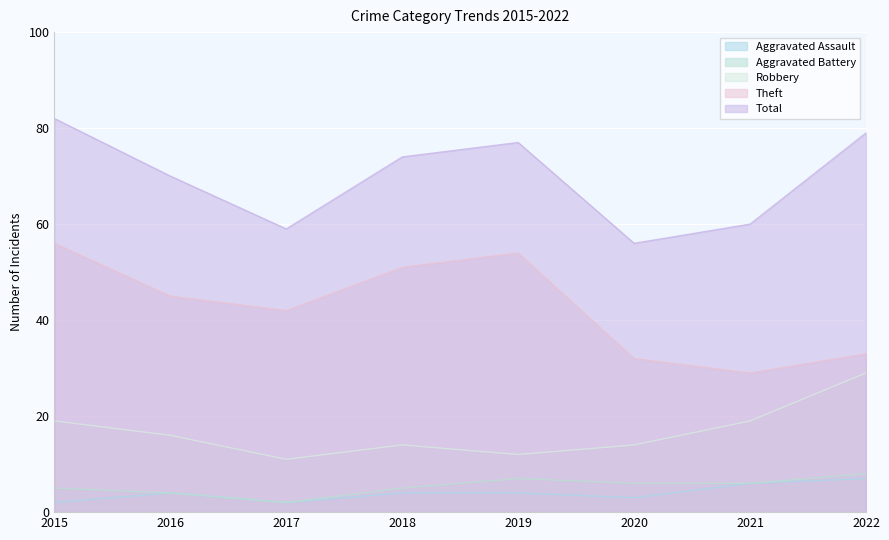

At which category does Robbery reach its first local peak?

2018